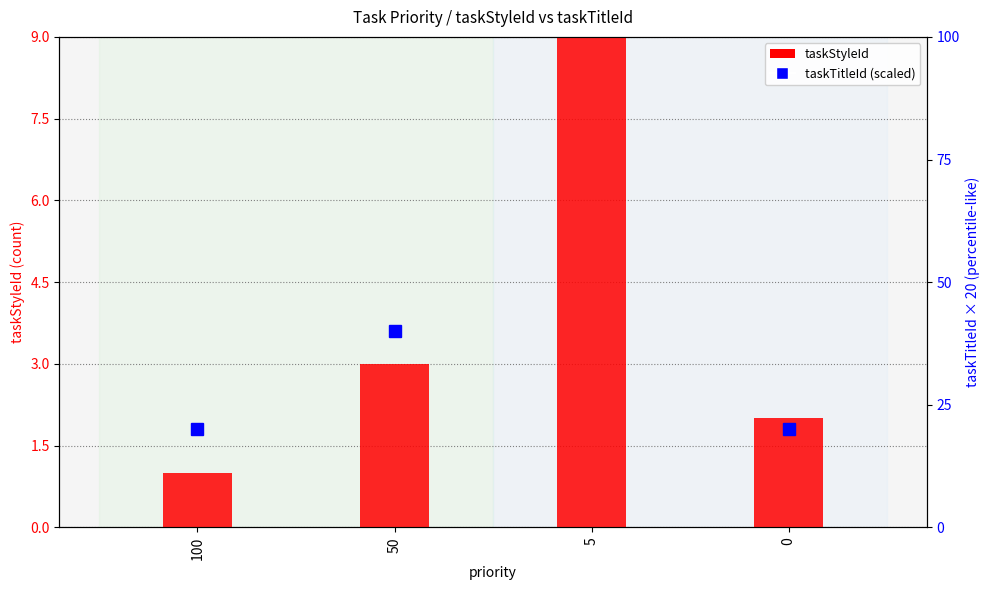

Rank the series at 5 from highest to lowest value.

taskTitleId (scaled), taskStyleId